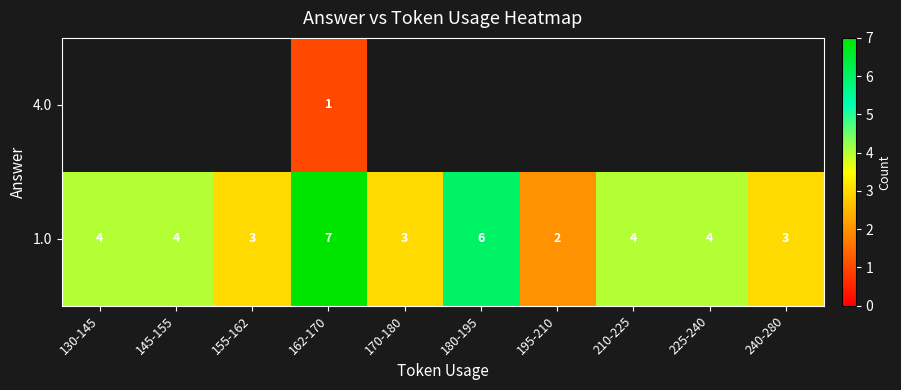

What is the difference between the maximum and minimum values in the row_0 series?

5.0